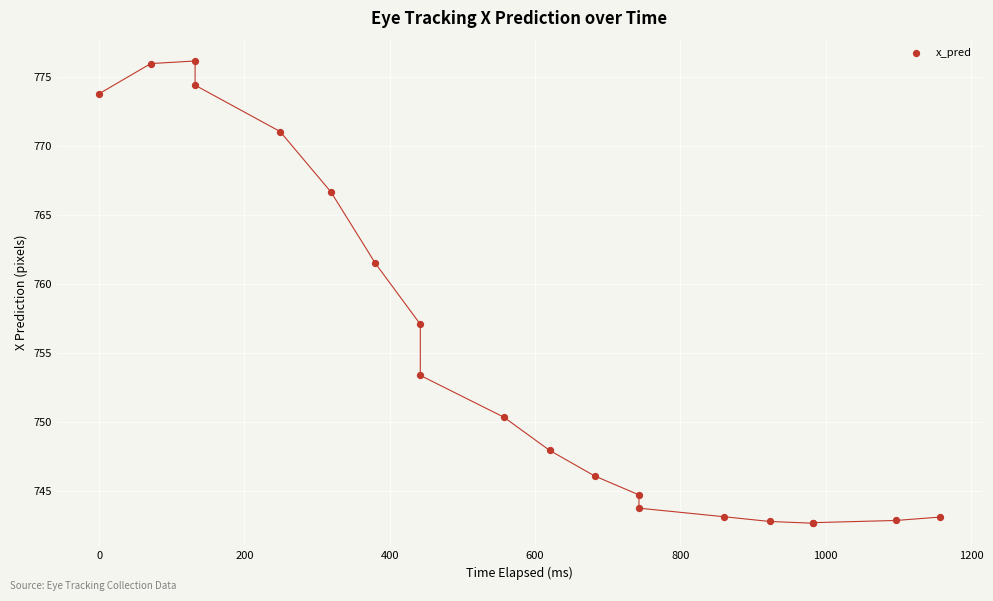

What Y value in the scatter plot is closest to 759?

757.1